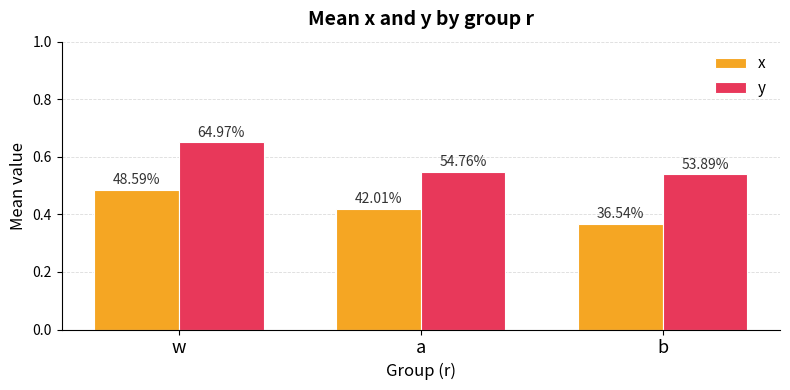

Which series changed the most between a and b?

x